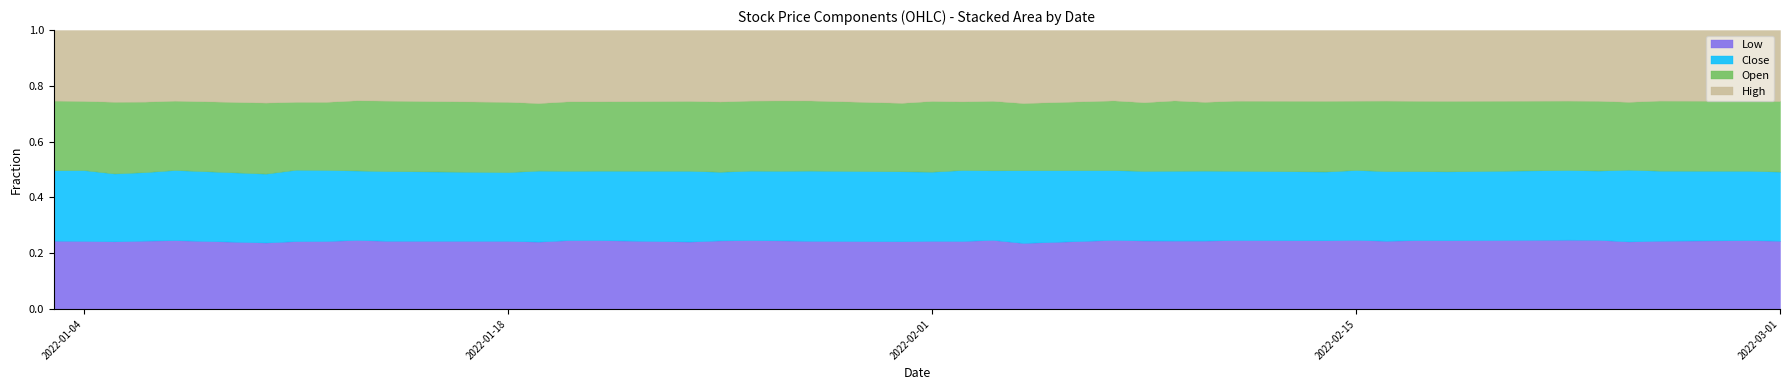

Does the chart have visible grid lines?

No